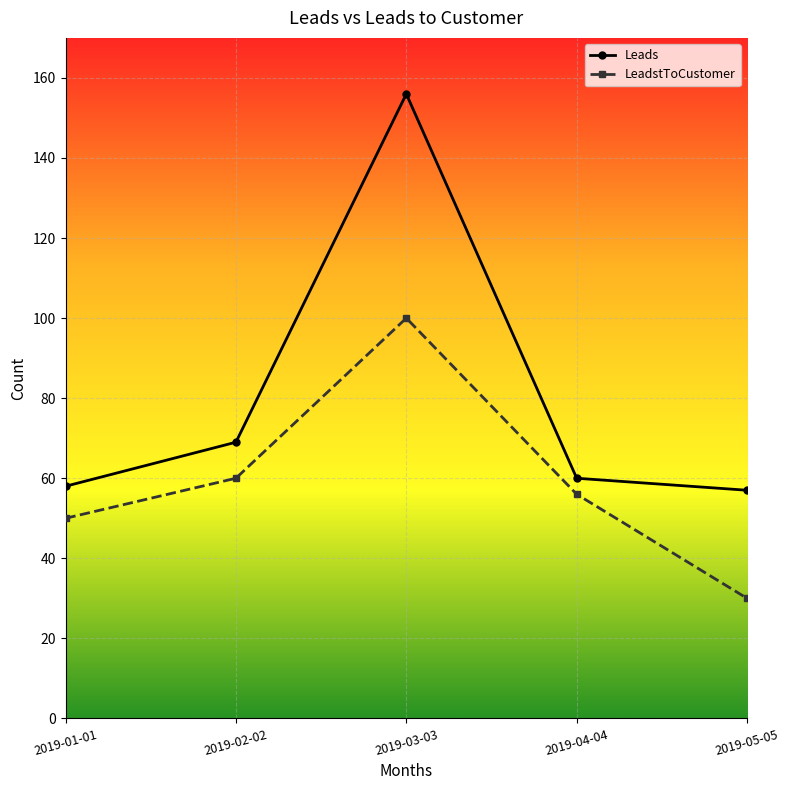

True or false: Leads has a value of 38 at 2019-05-05.

False